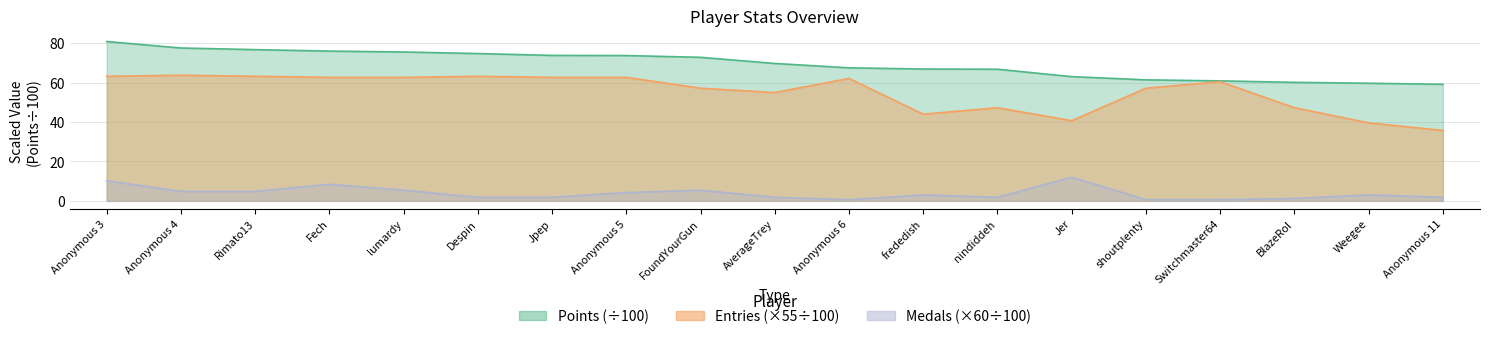

True or false: Points and Medals cross at least once.

False